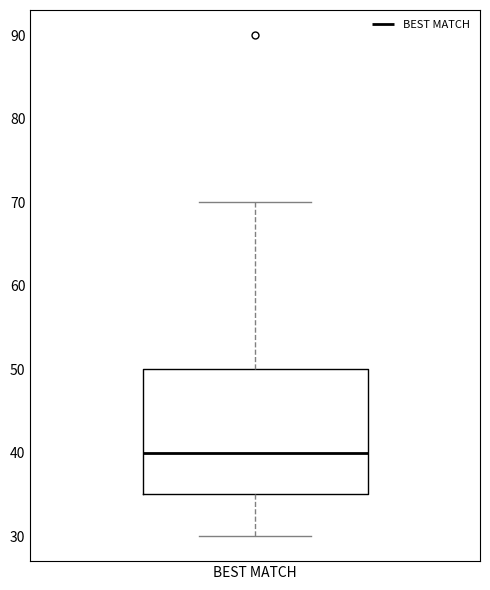

Read this box plot against the y-axis: the position of the median line, the range covered by the box, and the ends of both whiskers. The values are not printed on the chart, so give them approximately, as read against the axis.

median 40, box 35 to 50, whiskers 30 to 70